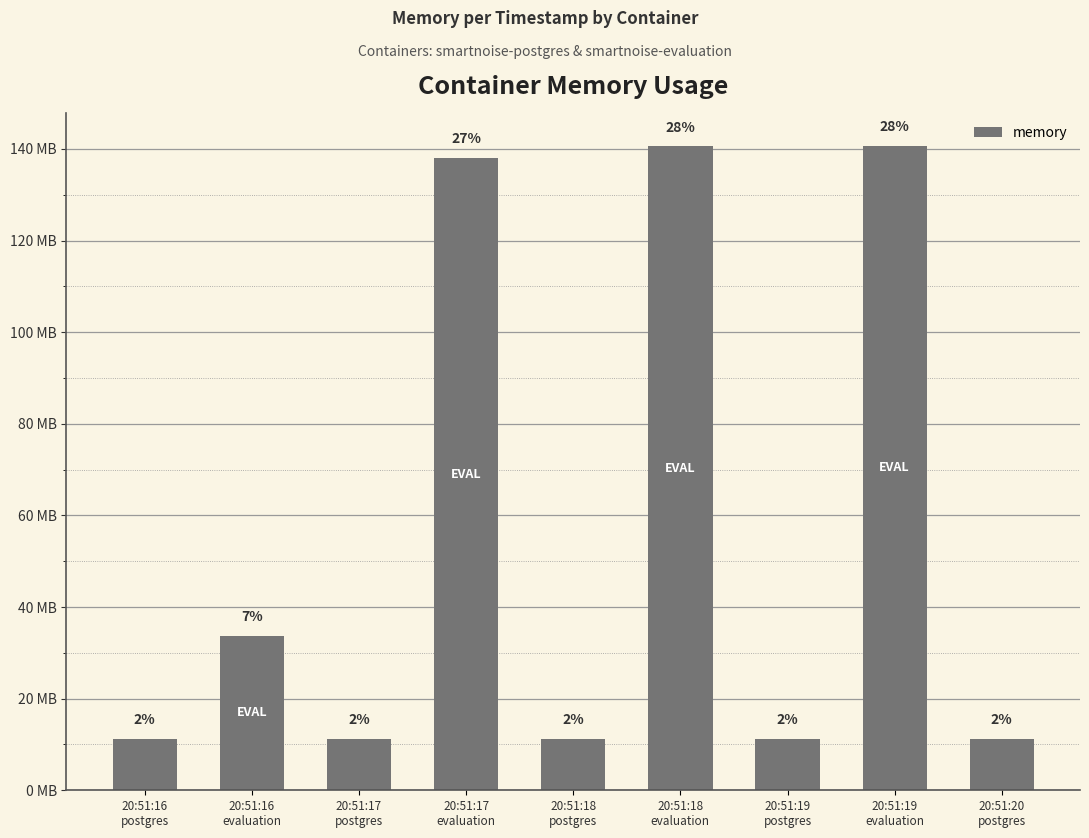

Which label corresponds to the smallest value in the chart?

20:51:16
postgres